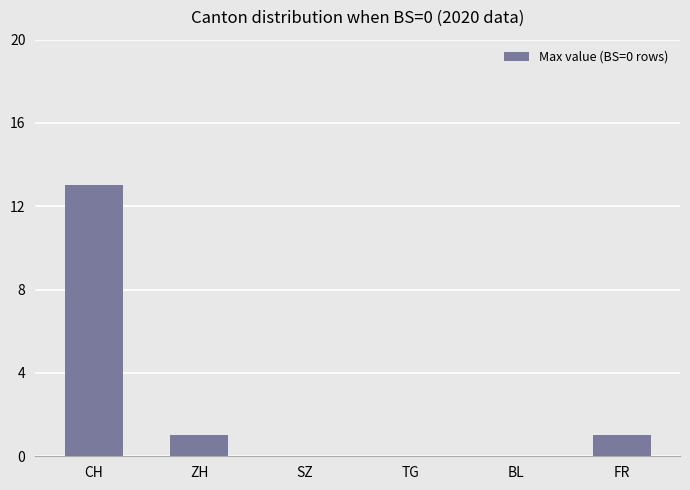

What is the sum of the values at SZ and ZH?

1